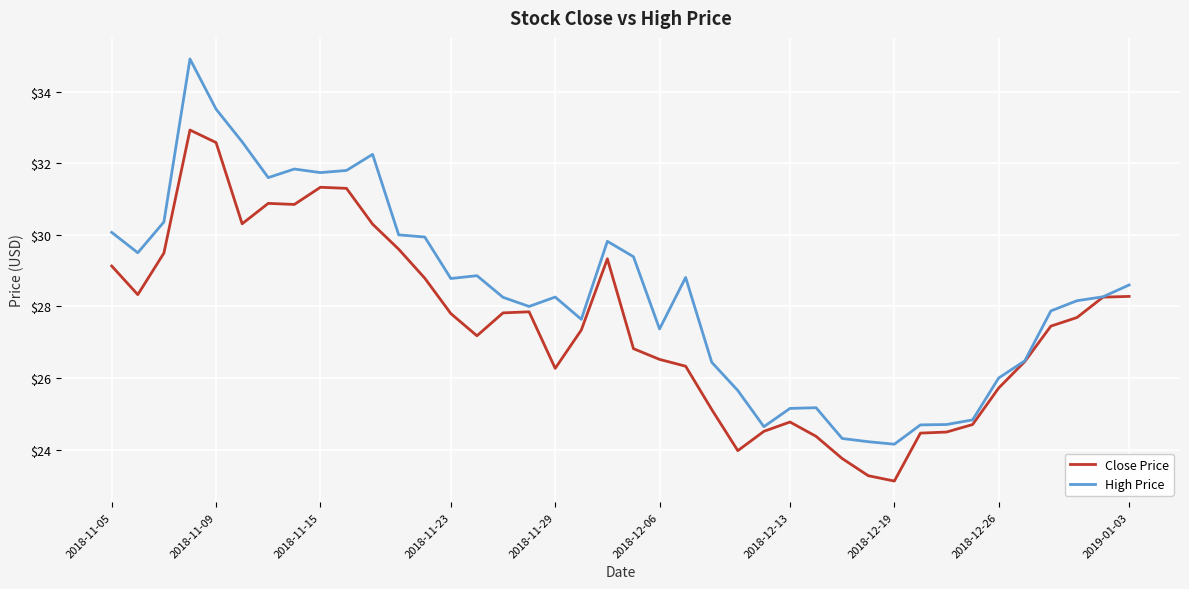

Which series has the largest total across all categories?

High Price